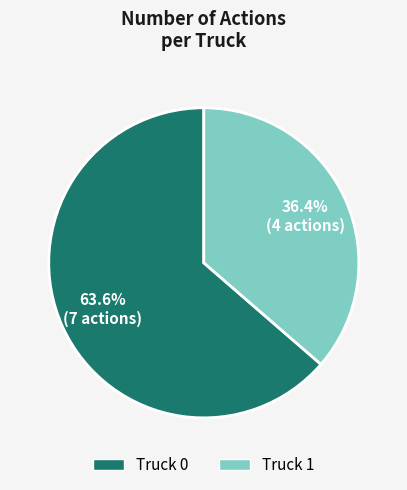

To the nearest percent, what is the combined percentage of Truck 0 and Truck 1?

100%